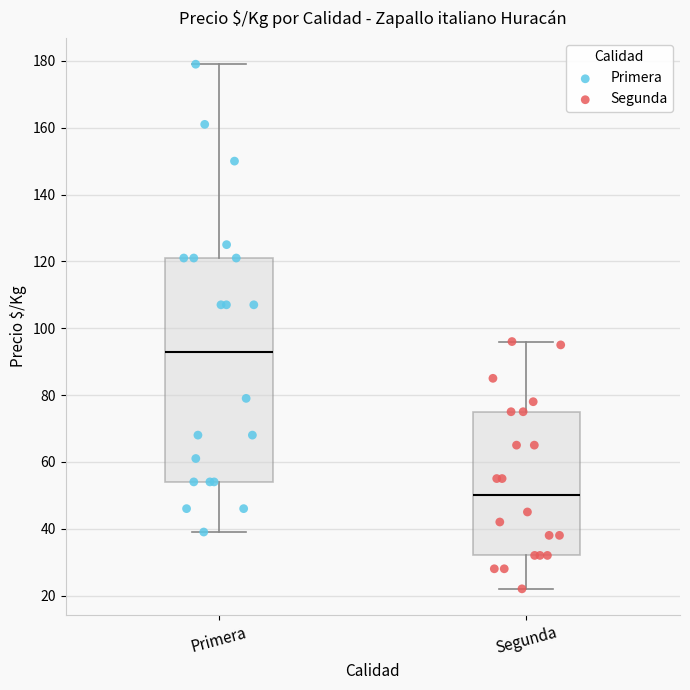

Reading left to right, read every box against the y-axis: the position of its median line, the range the box covers, and the ends of its whiskers. The values are not printed on the chart, so give them approximately, as read against the axis.

Primera: median 94, box 54 to 122, whiskers 40 to 180
Segunda: median 50, box 32 to 76, whiskers 22 to 96